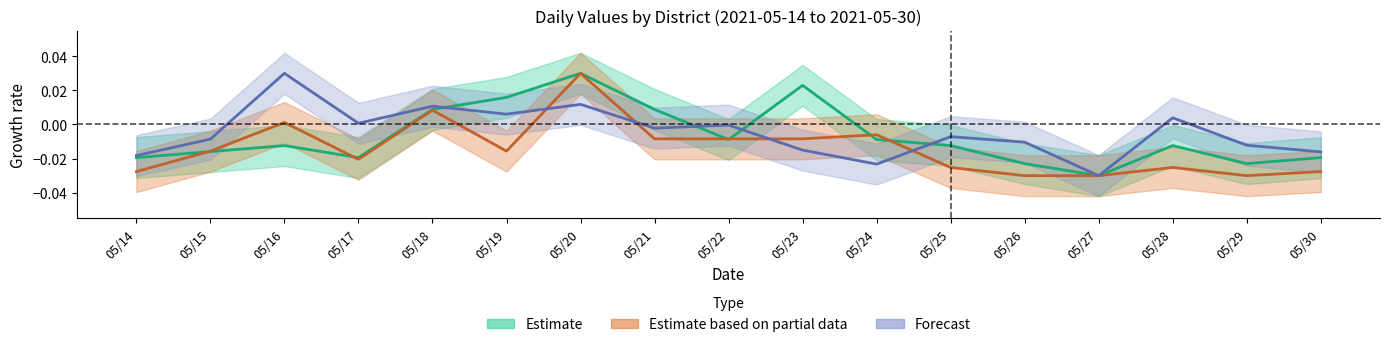

The value of 大安區 at 05/21 is 0.0. True or false?

True